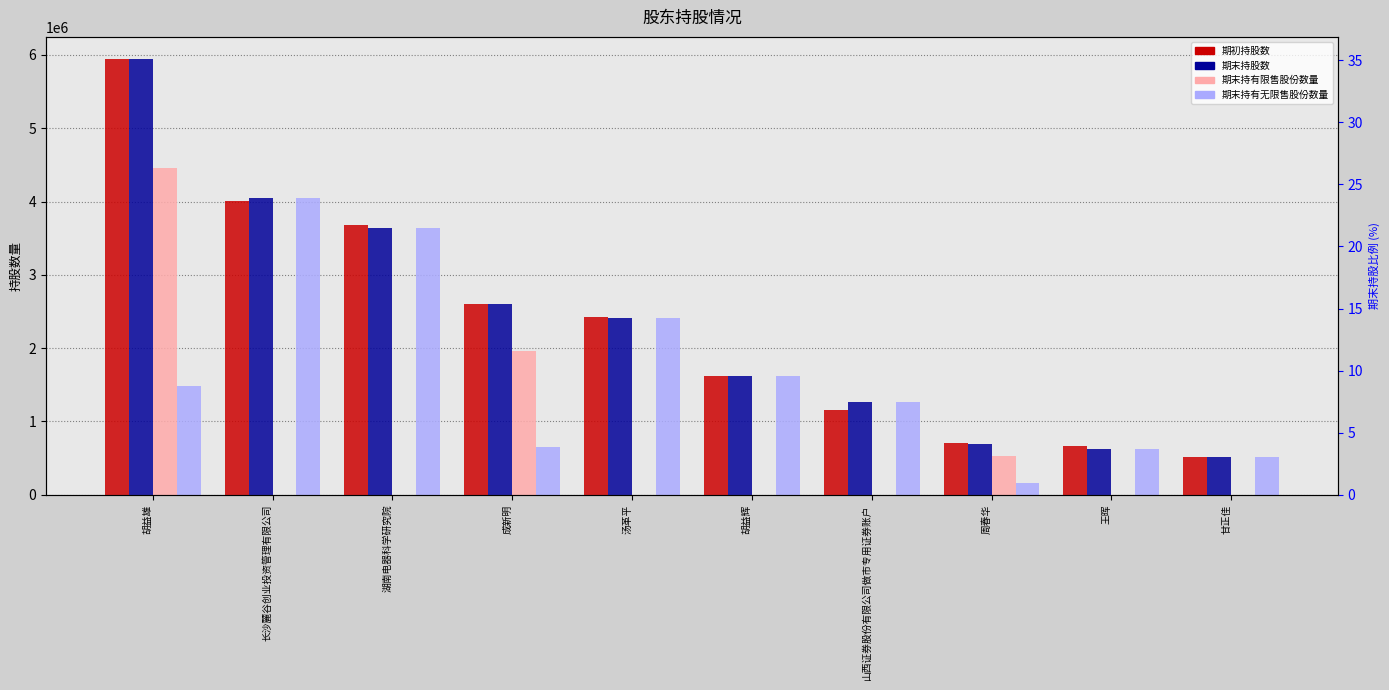

What is the difference between the 期末持有无限售股份数量 values at 湖南电器科学研究院 and 甘正佳?

3123167